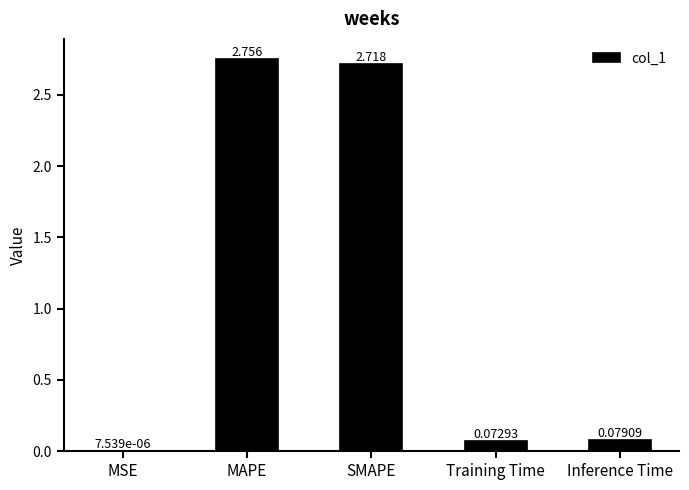

Which label corresponds to the largest value in the chart?

MAPE